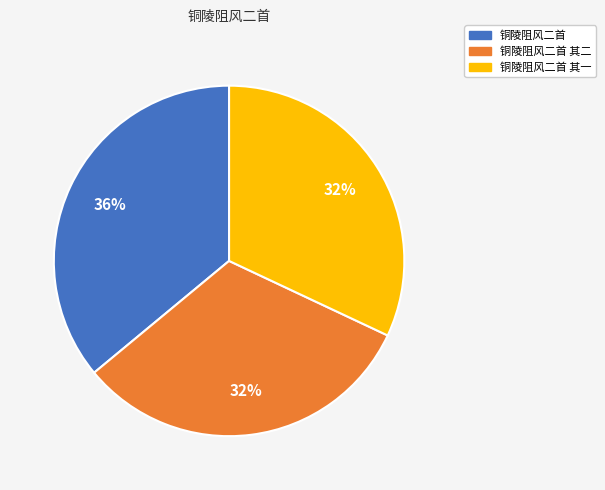

Does any single category account for the majority?

No